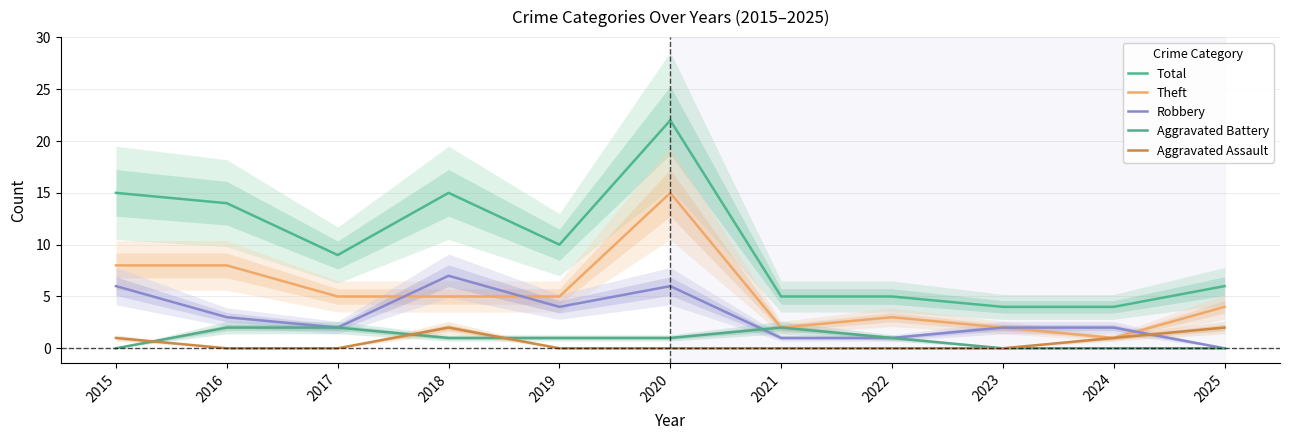

Is this an area chart (filled region under the line)?

No